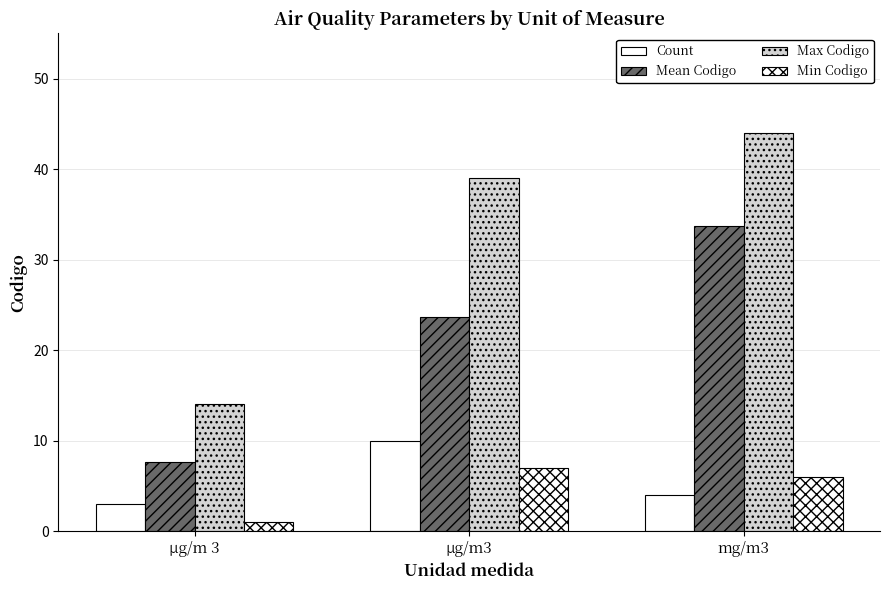

Which category has the lowest value across all series?

μg/m 3